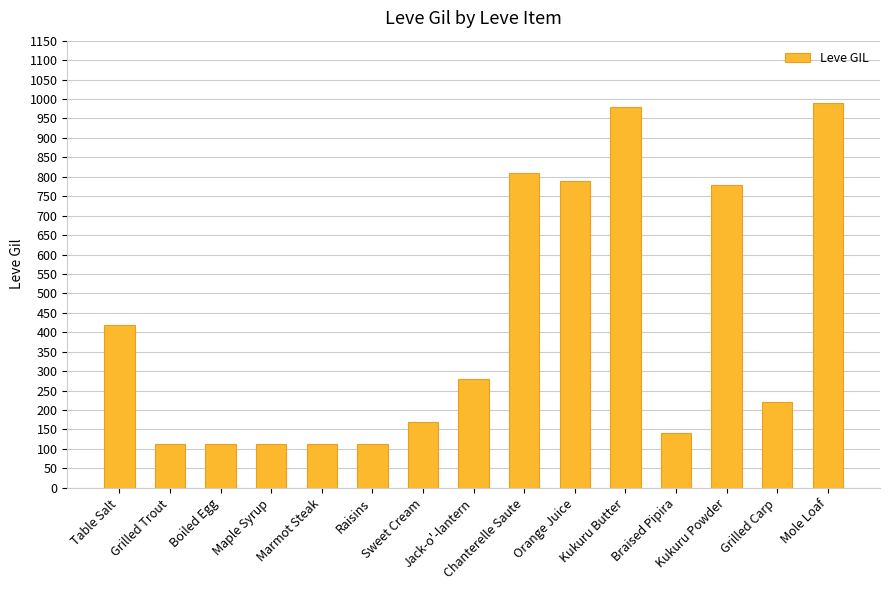

What value does the data have at Marmot Steak, to the nearest 100?

100